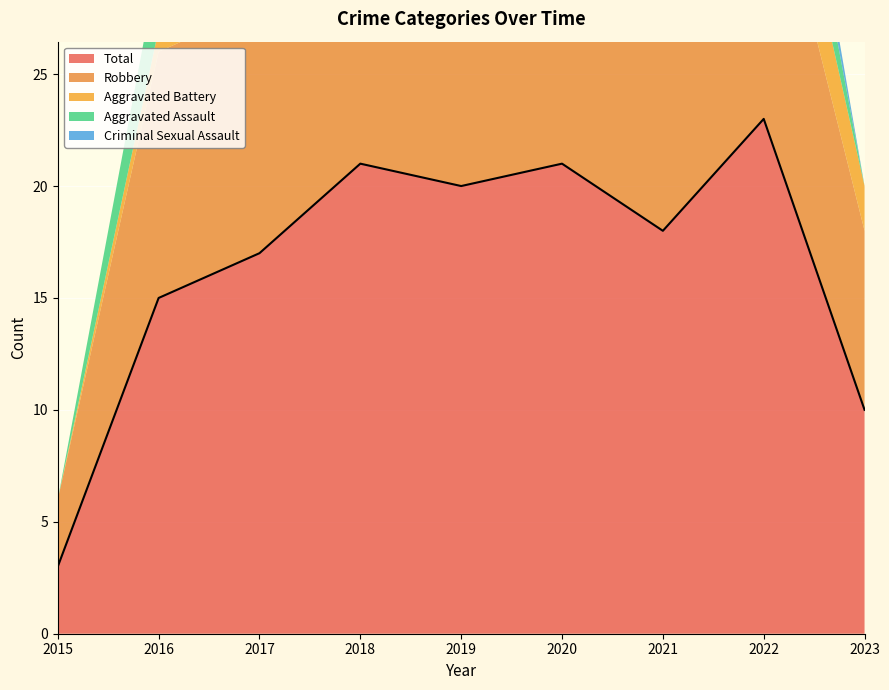

What is the highest value of the Robbery series?

15